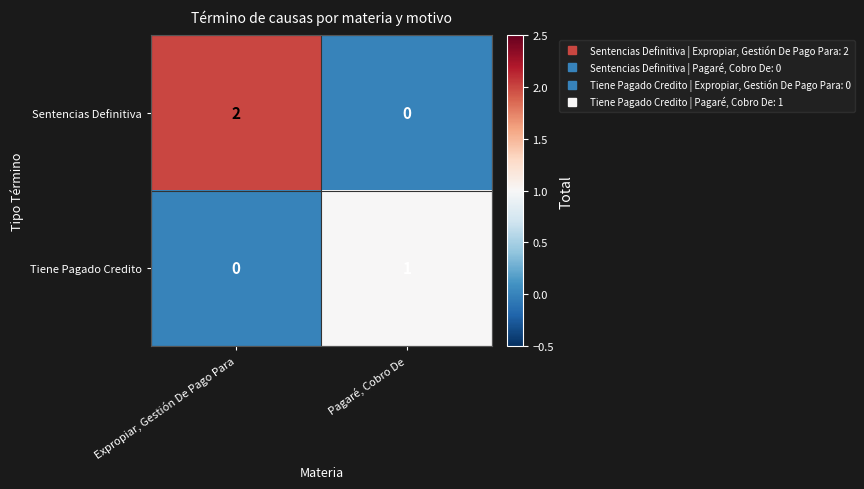

Rank the categories by Sentencias Definitiva value from highest to lowest.

Expropiar, Gestión De Pago Para, Pagaré, Cobro De